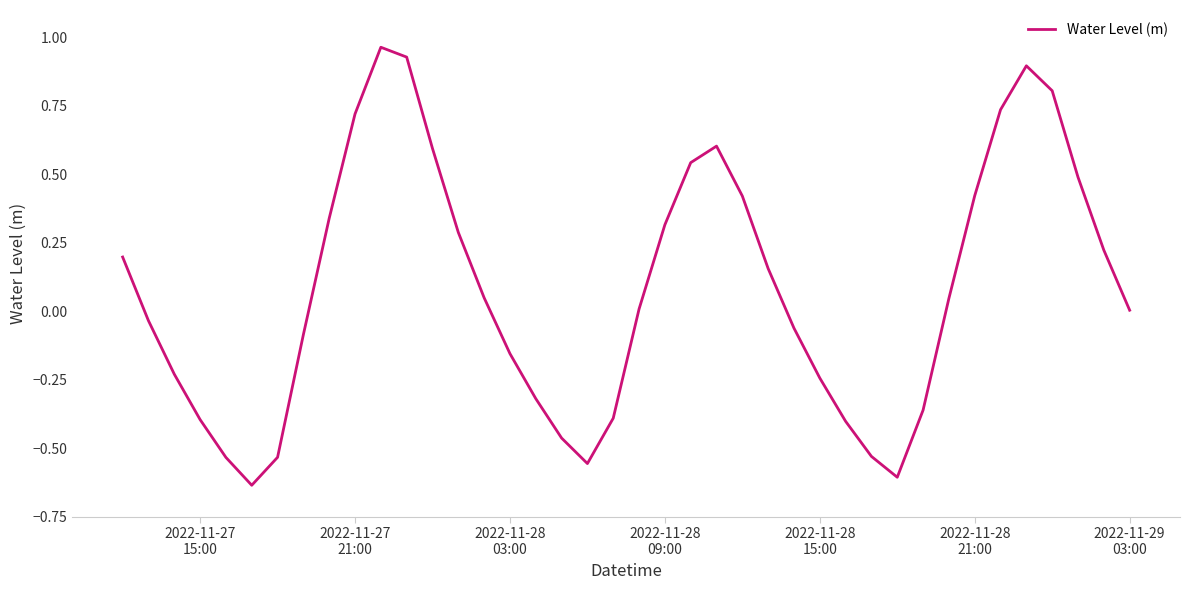

What is the difference between the maximum and minimum values?

1.6